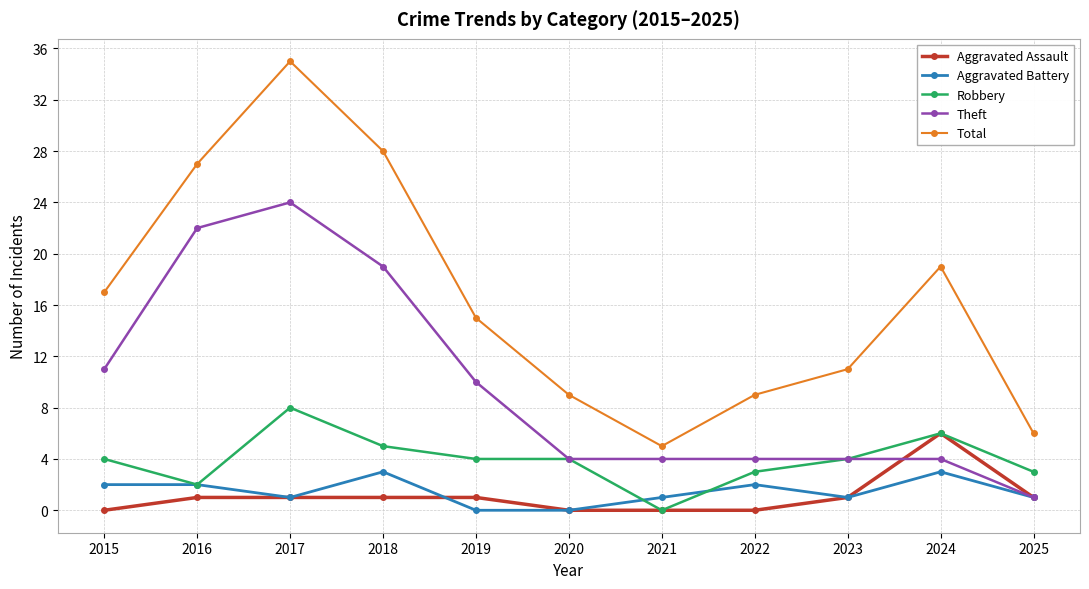

At how many categories does at least one series exceed 22?

3